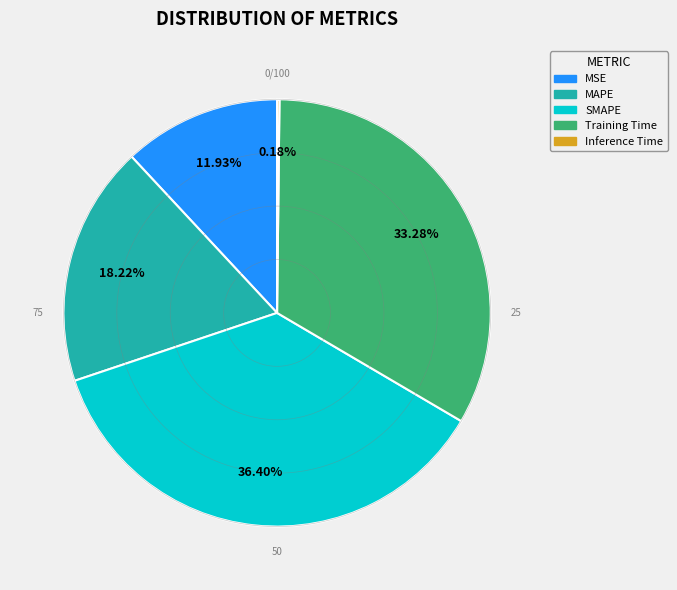

What percentage is the SMAPE slice, to the nearest percent?

36%